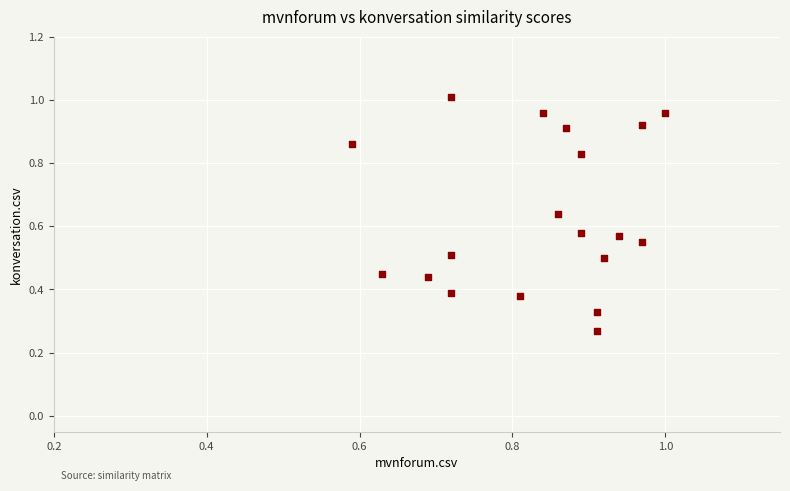

What is the range of Y values (max minus min)?

0.7